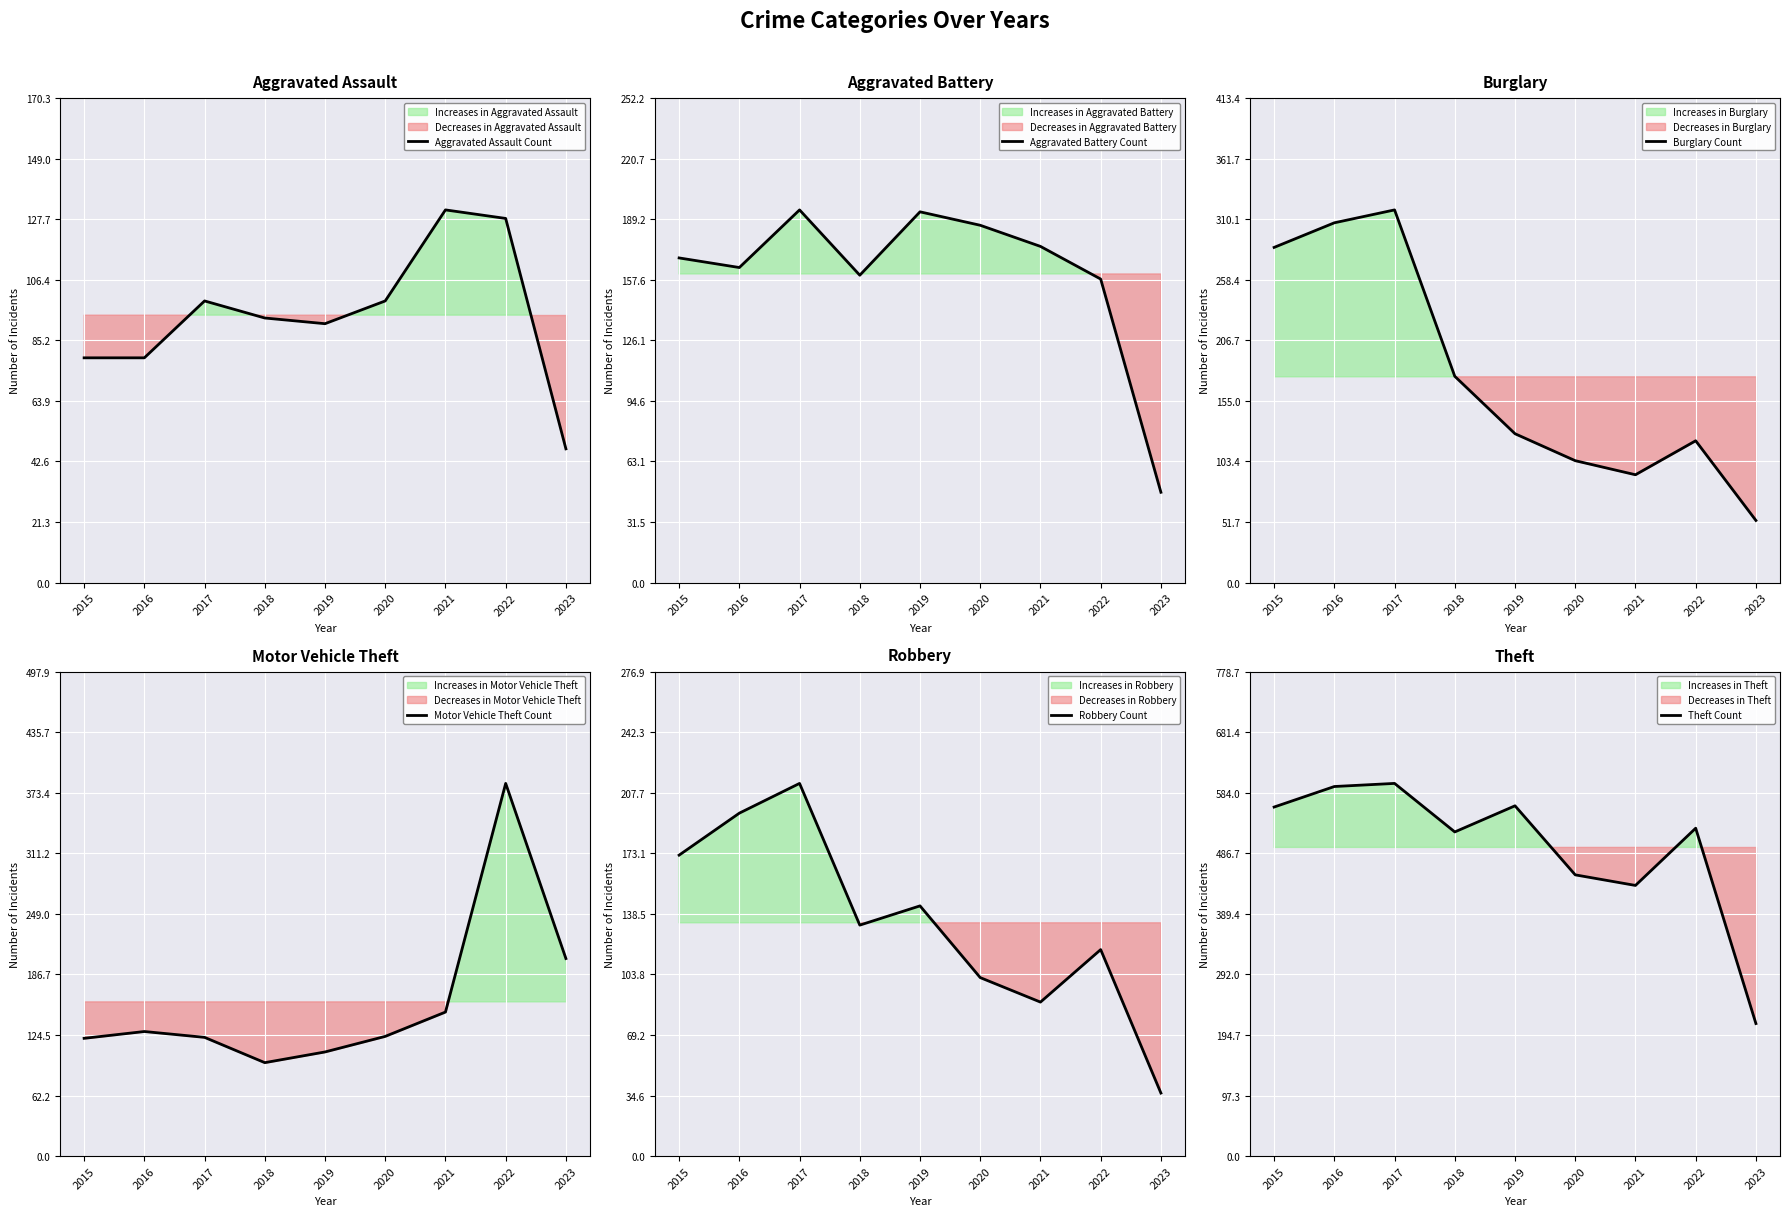

Is it true that Robbery Count equals 88 at 2021?

True